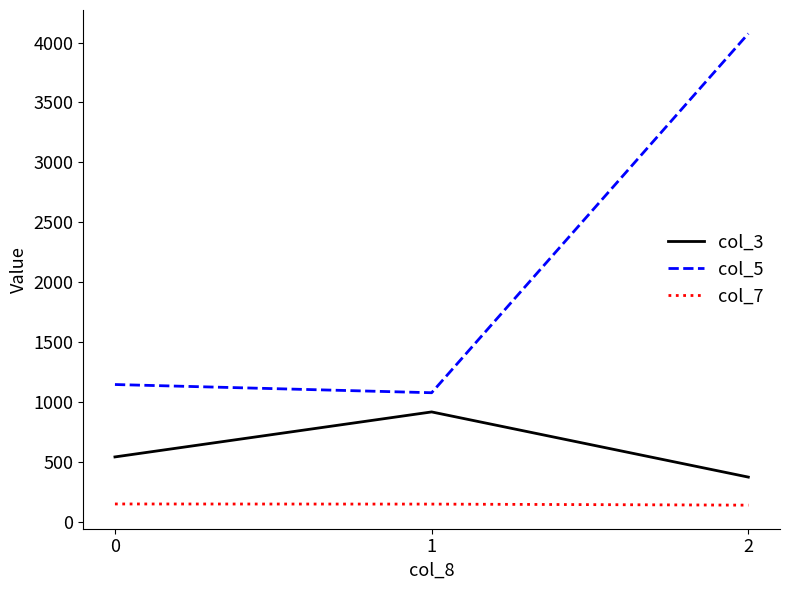

Which series changed the most between 1 and 2?

col_5